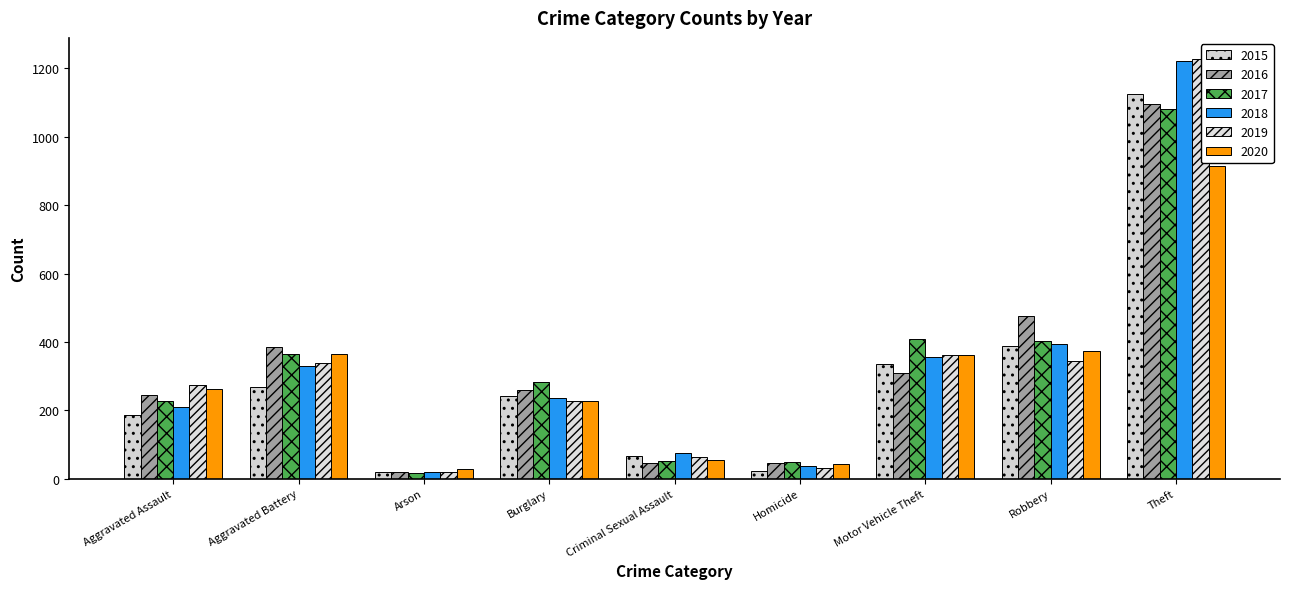

At Criminal Sexual Assault, list the series in order from largest to smallest.

2018, 2015, 2019, 2020, 2017, 2016